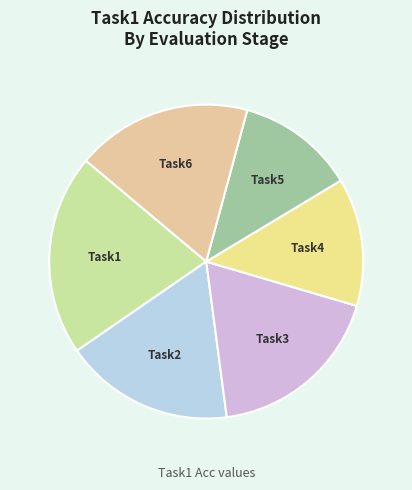

To the nearest percent, what is the average slice percentage?

17%